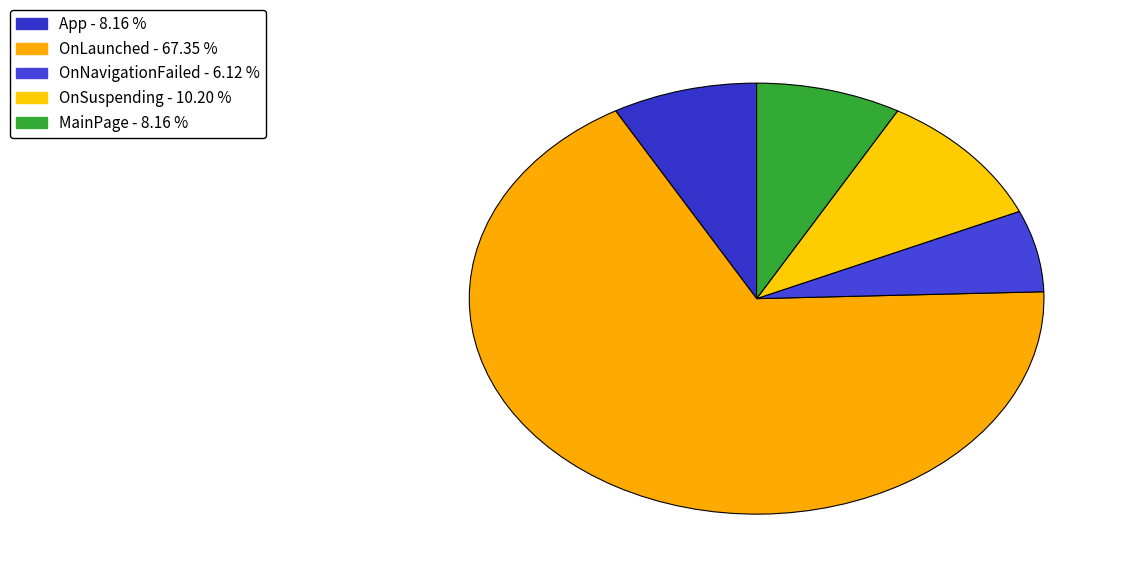

Is there a majority slice in this chart?

Yes